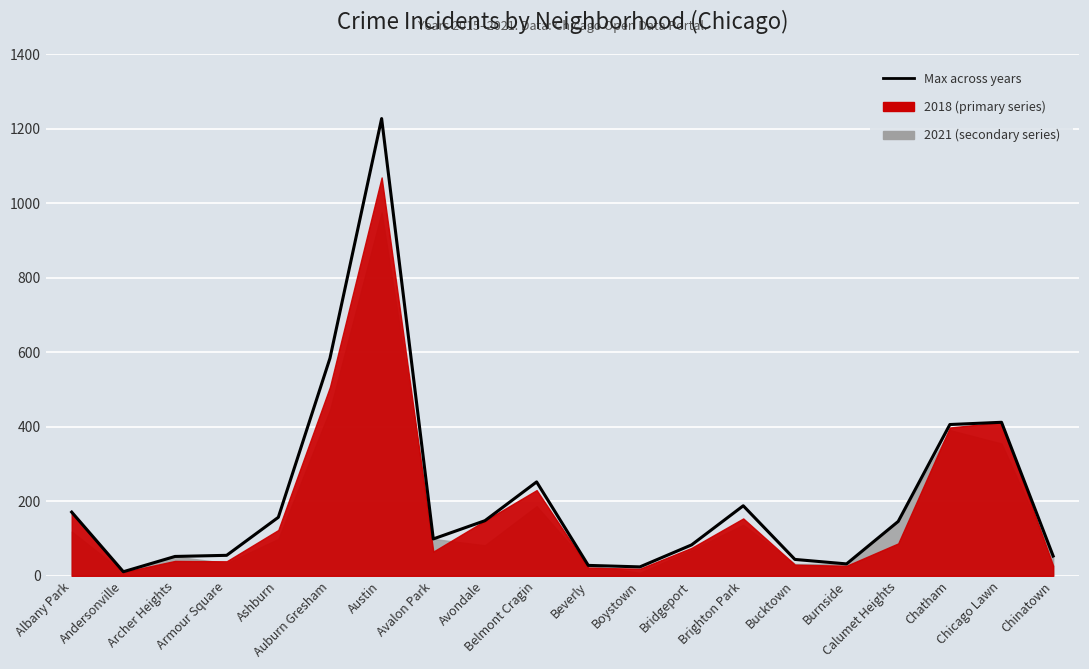

Where is the first local minimum?

Andersonville